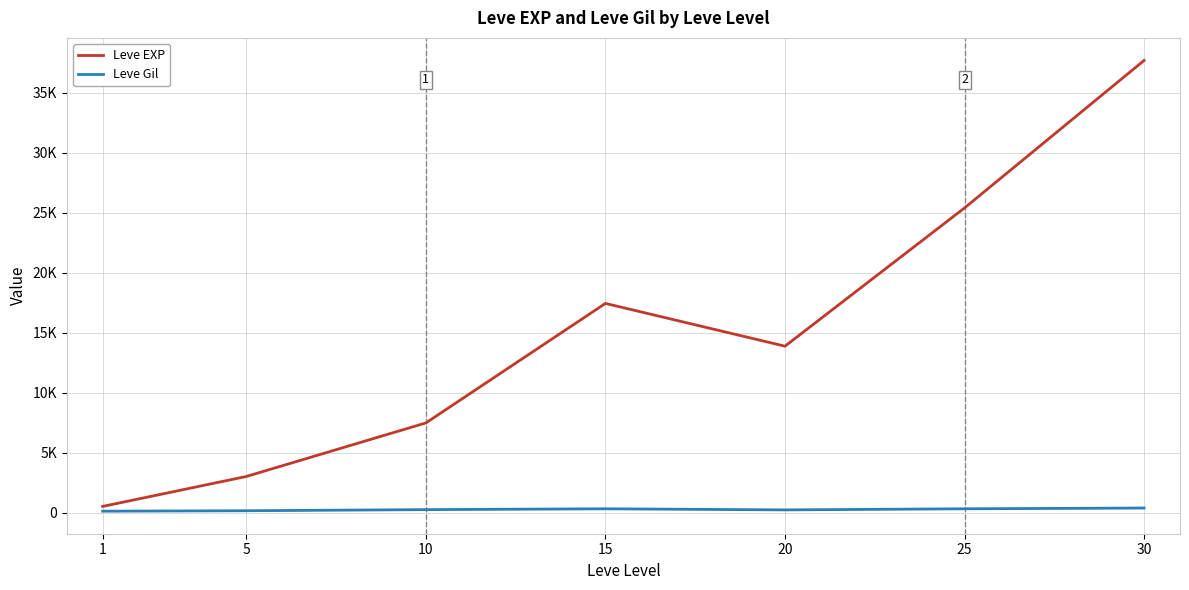

What is the sum of all Leve EXP values?

105440.2